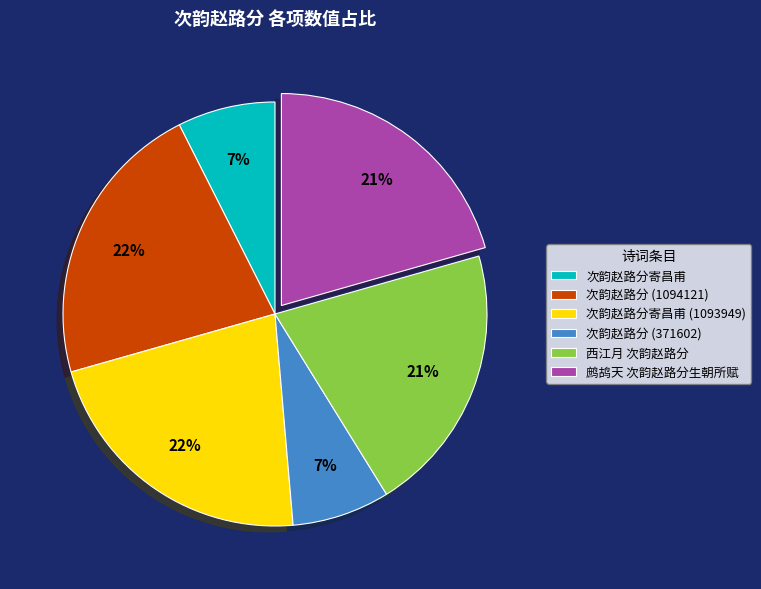

To the nearest percent, what portion does 鹧鸪天 次韵赵路分生朝所赋 represent?

21%